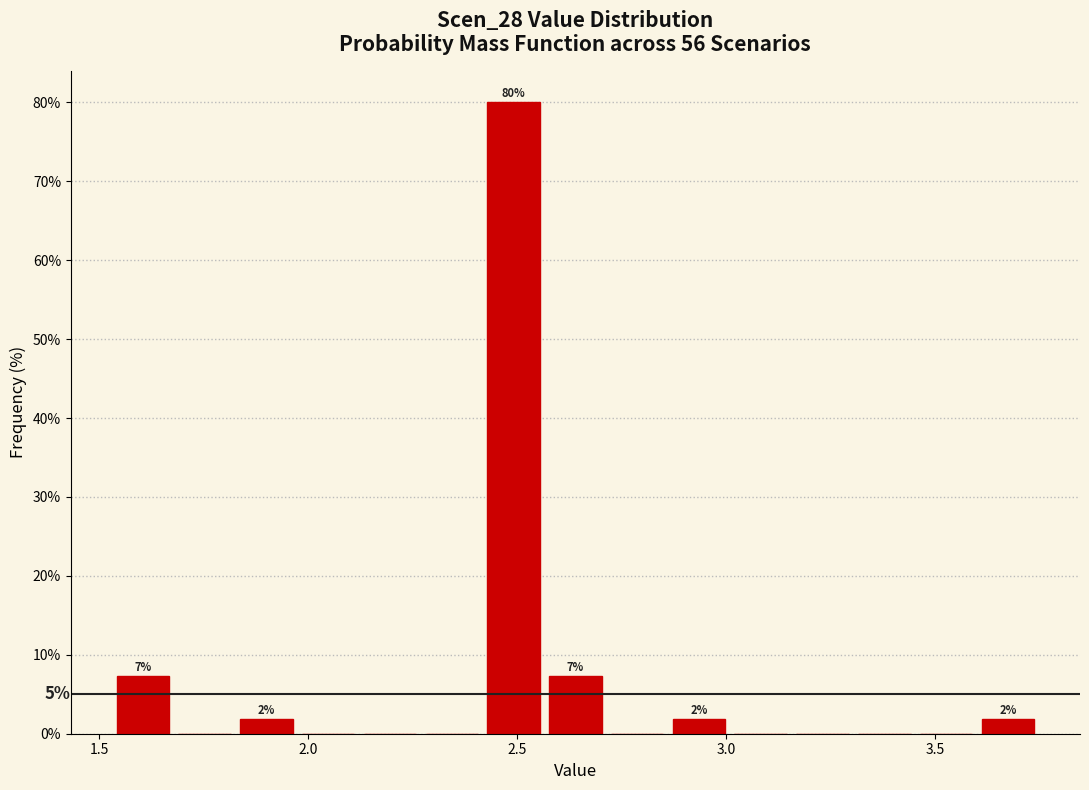

Read against the x-axis, roughly where is the centre of the tallest bar?

2.50